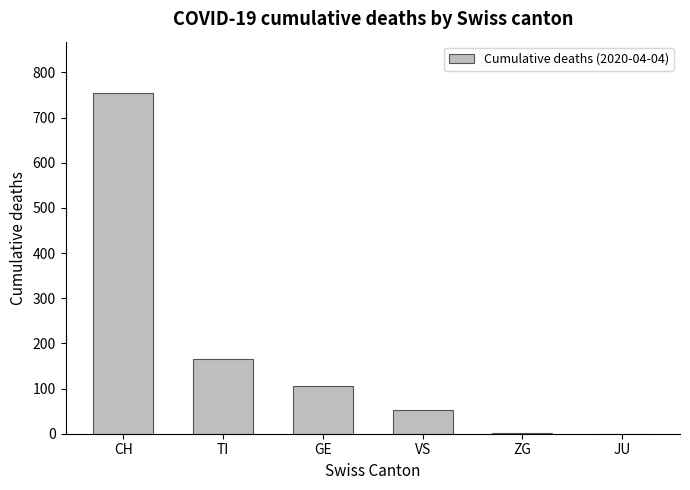

What is the sum of the values at JU and ZG?

2